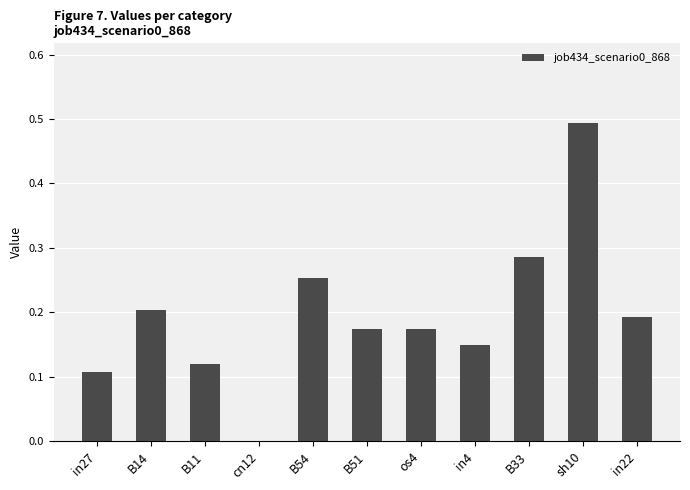

What is the sum of all values?

2.2